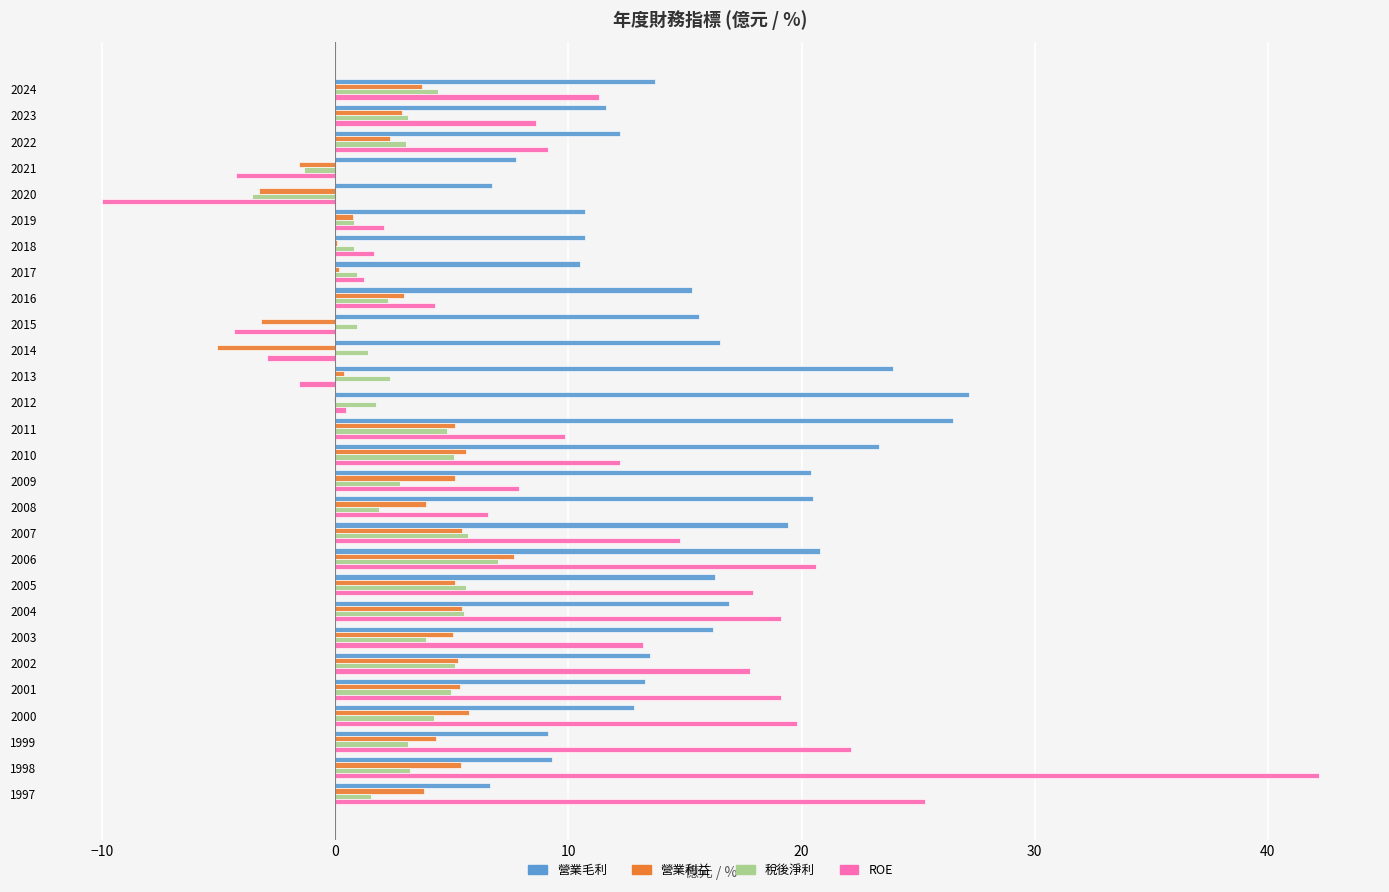

Is it true that 營業毛利 equals 29.1 at 2003?

False